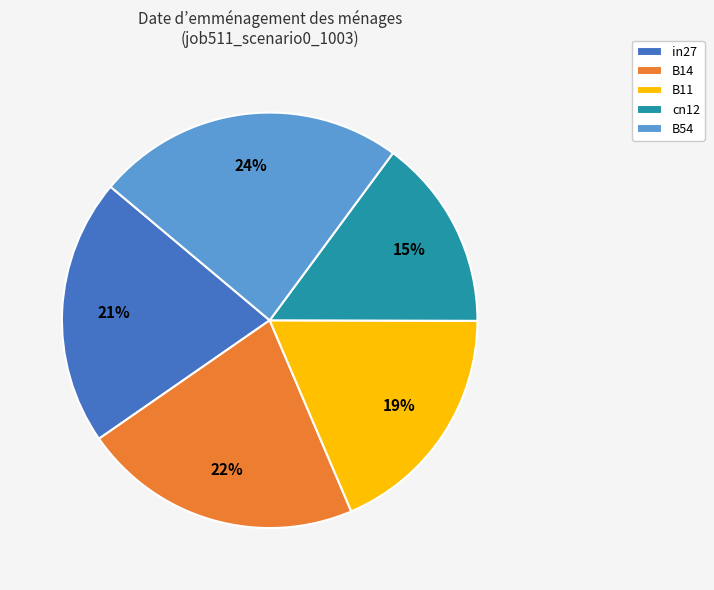

Does any single category account for the majority?

No